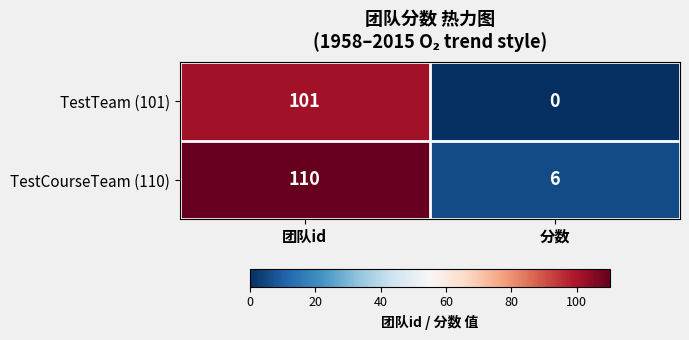

What value does the TestCourseTeam (110) series have at 团队id, to the nearest 10?

110